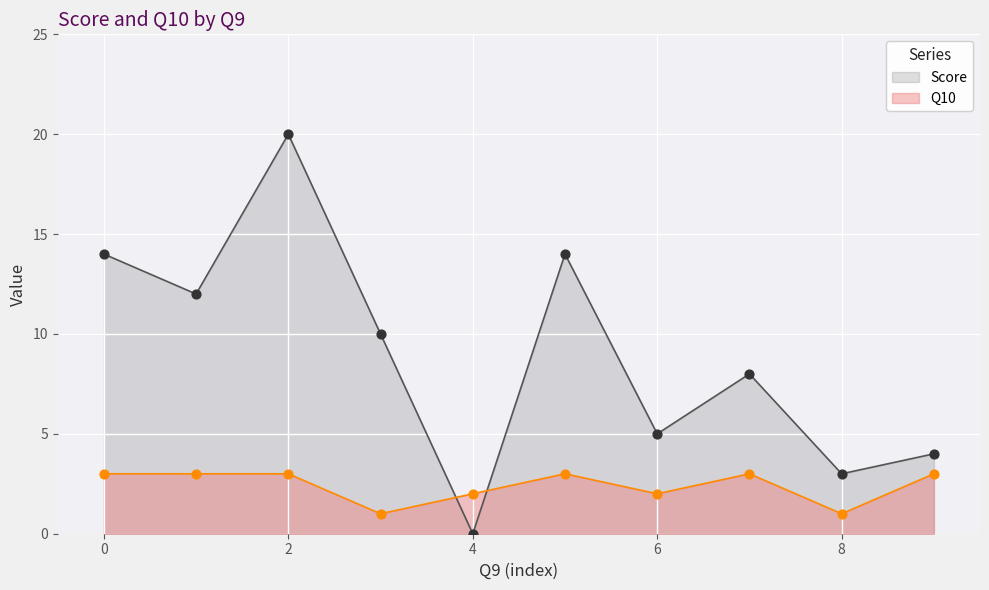

Which series contains the highest Y value?

Score